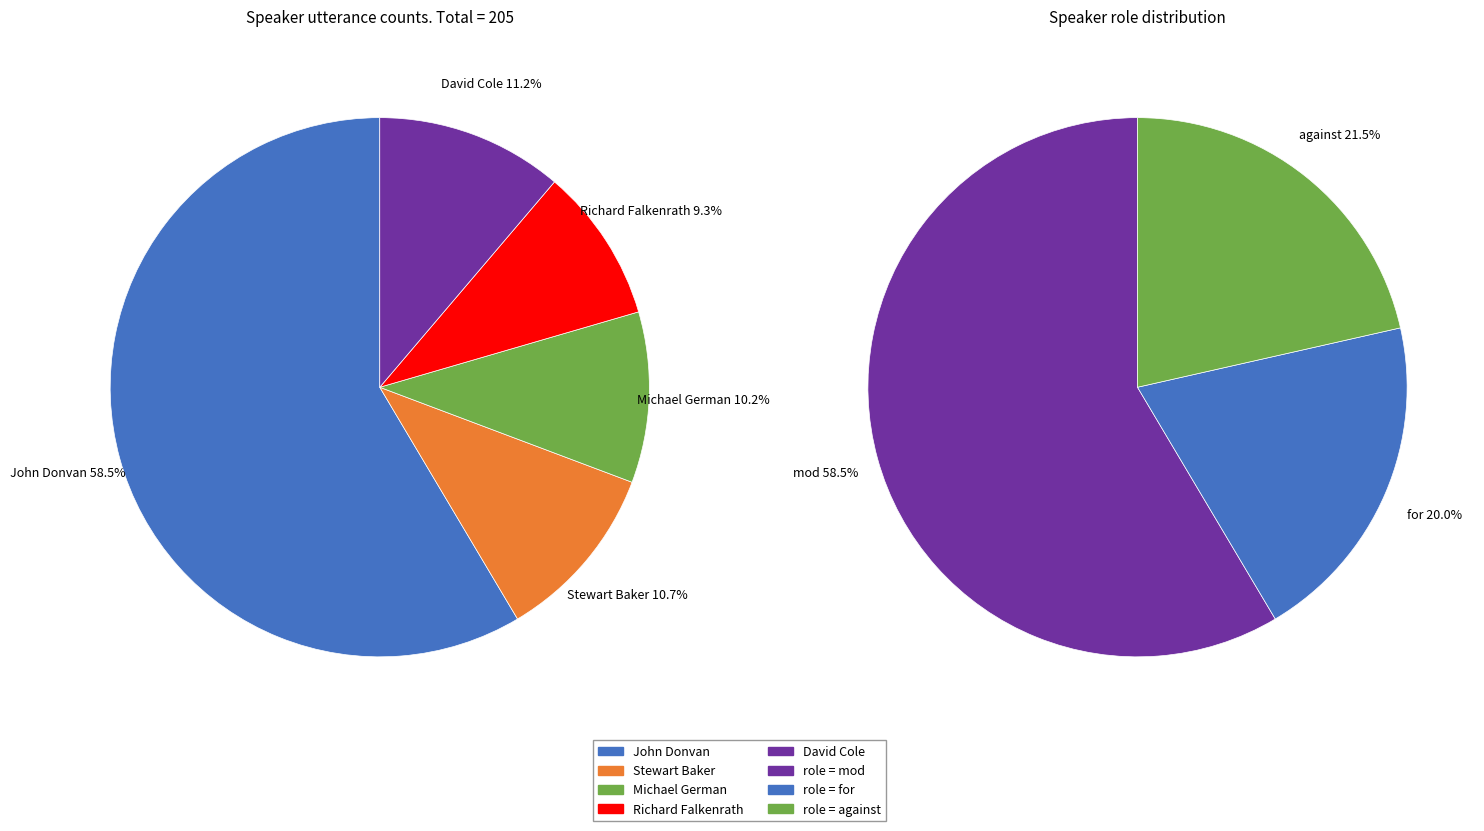

Is John Donvan the majority of the pie?

Yes